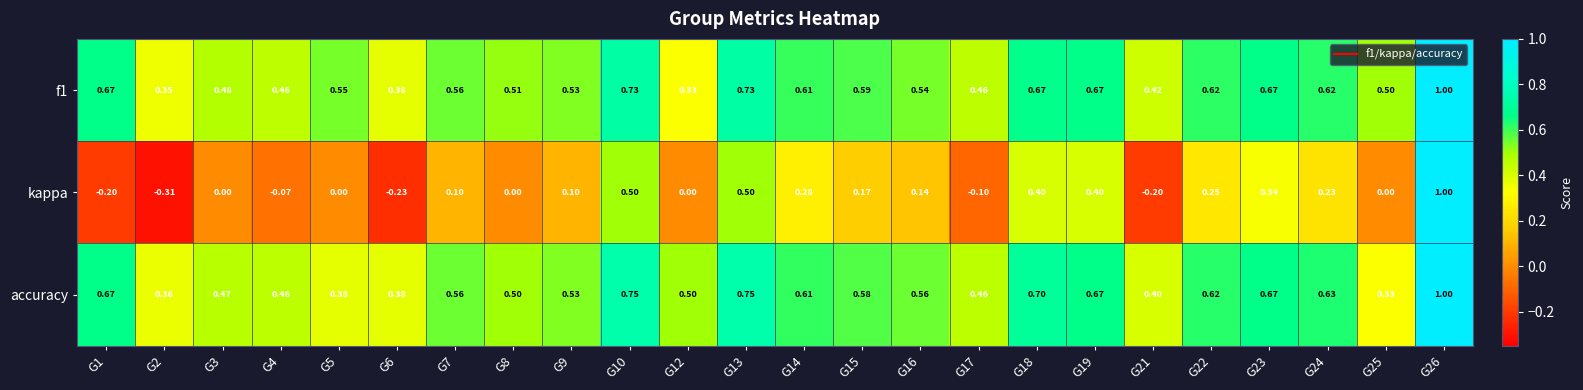

Is the value of kappa at G17 greater than the value of accuracy at G25?

No